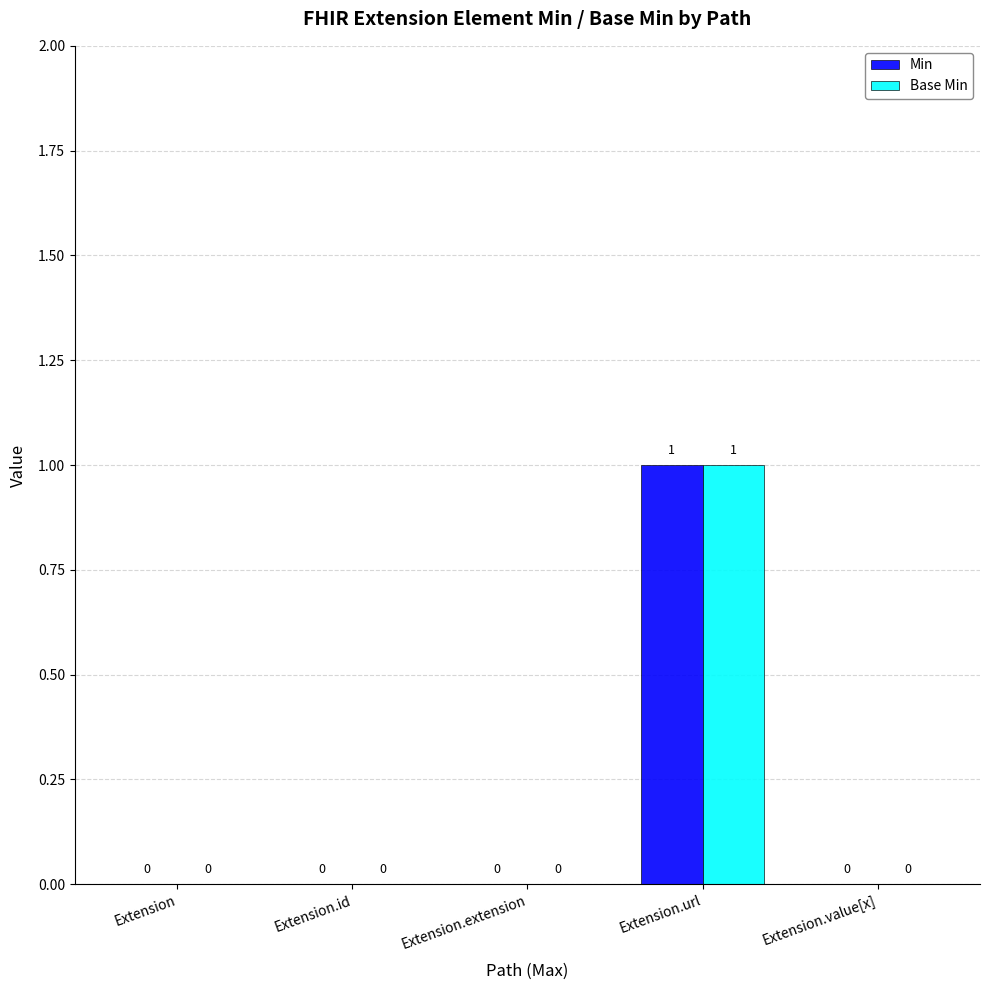

Reading left to right, extract all data points from this chart.

Min: 0	0	0	1	0
Base Min: 0	0	0	1	0